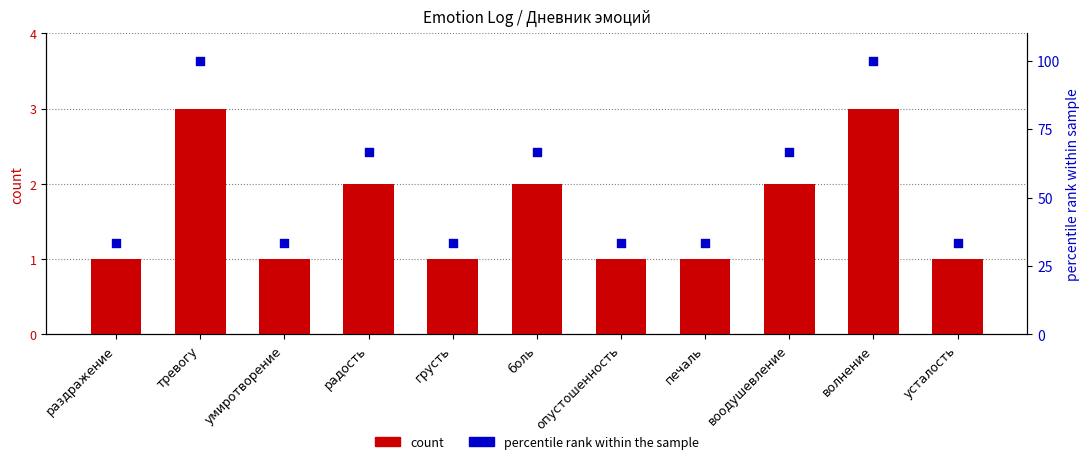

What is the total value across all series at усталость?

34.3